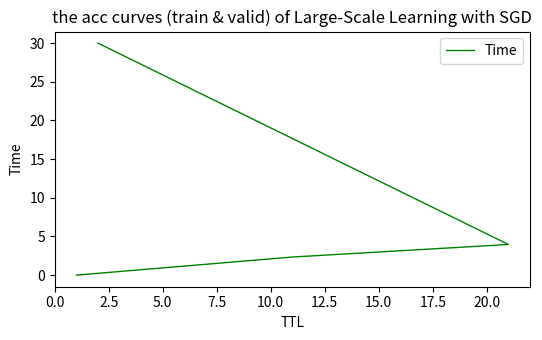

Is this an area chart (filled region under the line)?

No